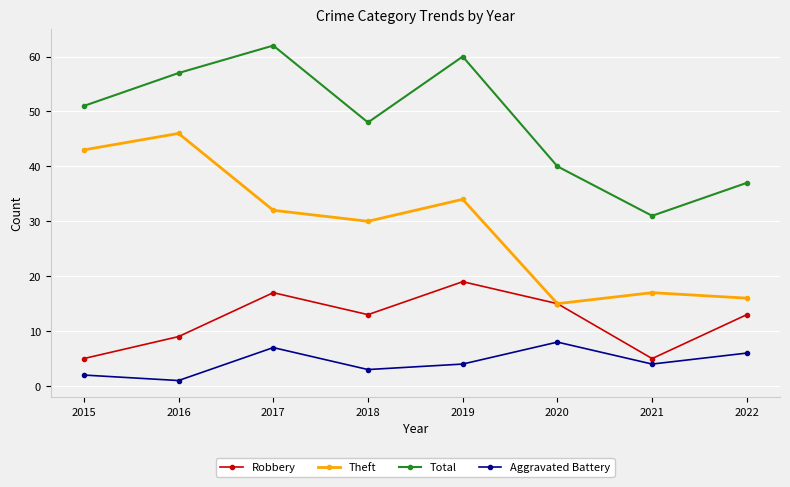

True or false: Robbery and Total intersect in this chart.

False